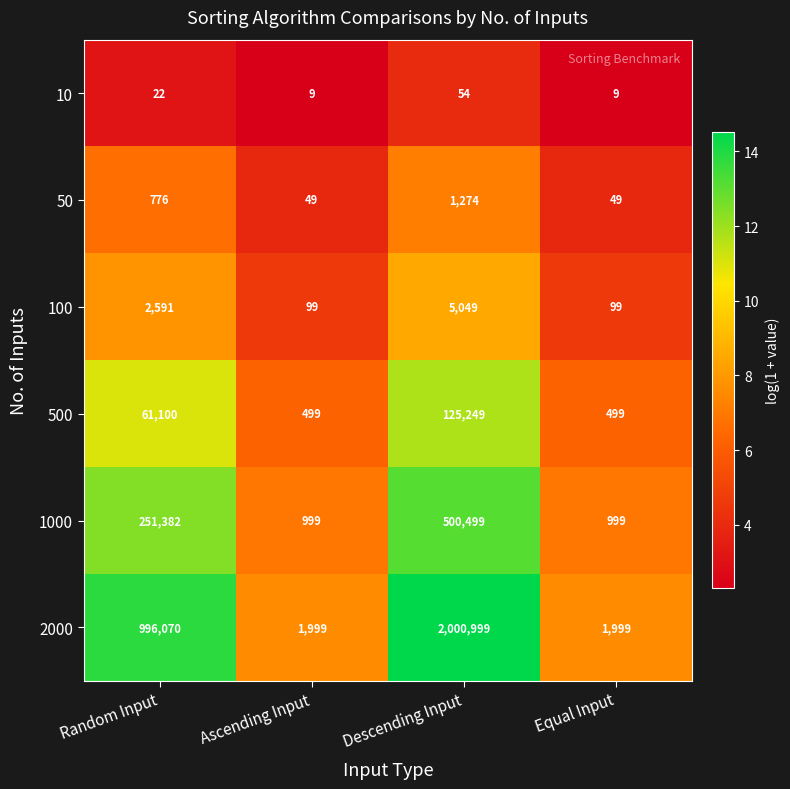

What is the approximate value of 2000 at Ascending Input, to the nearest 50?

2000